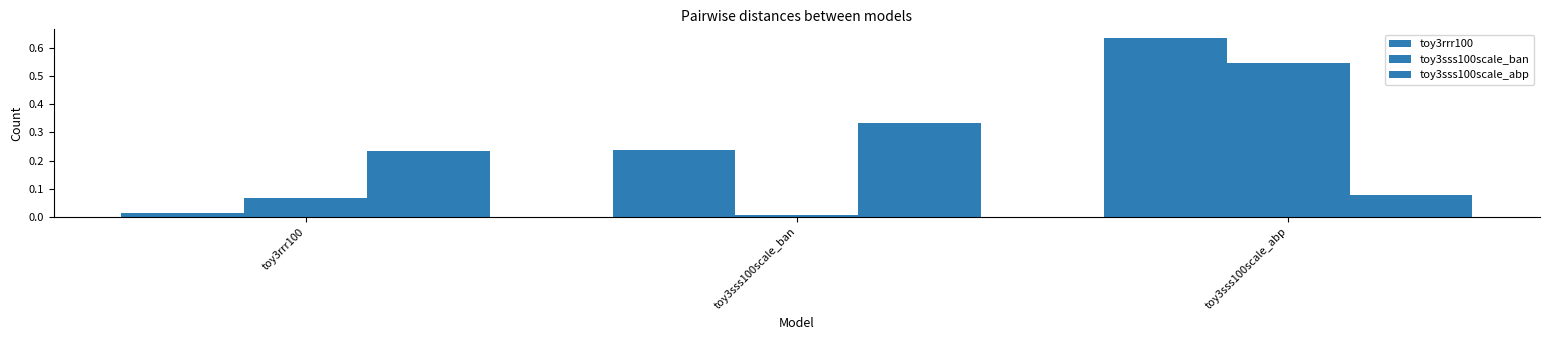

Are the bars grouped side by side (vs. stacked)?

Yes